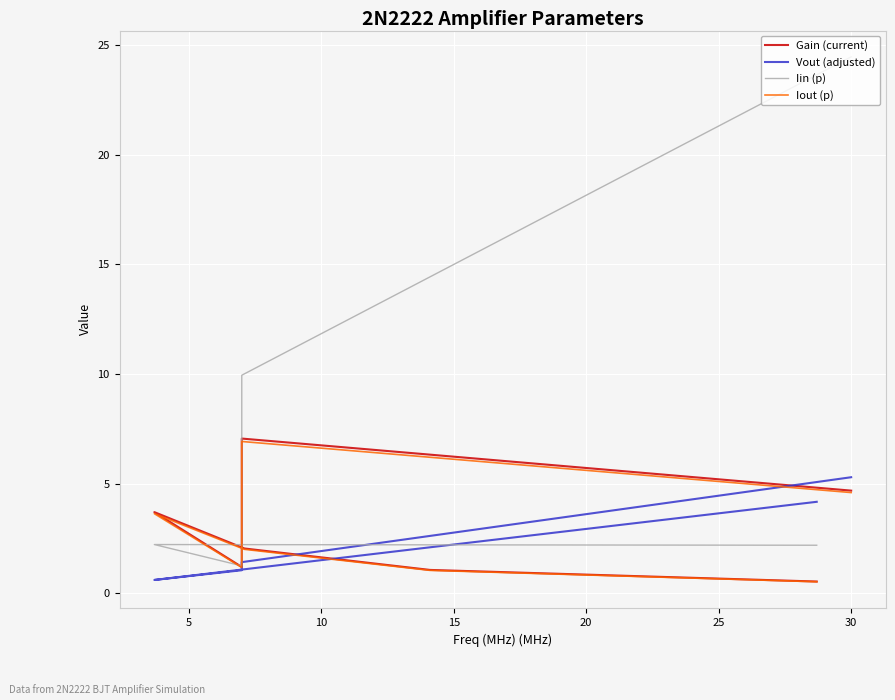

How many series are shown in this chart?

4